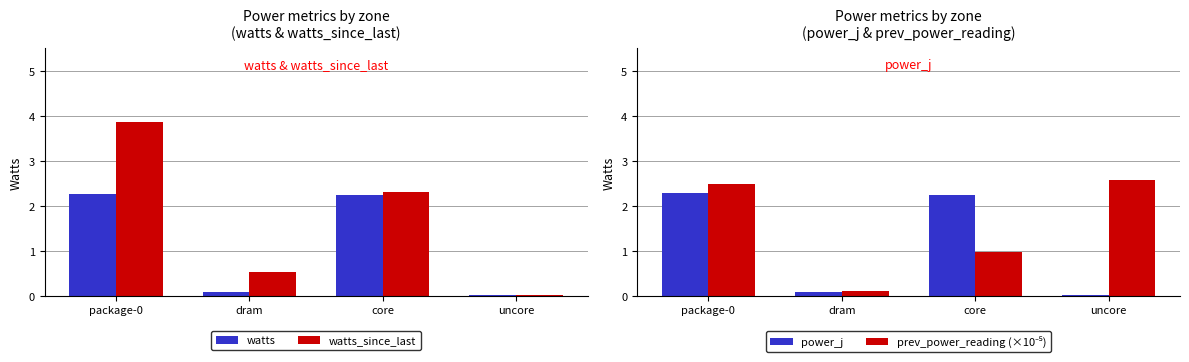

Between dram and core, which is larger?

core